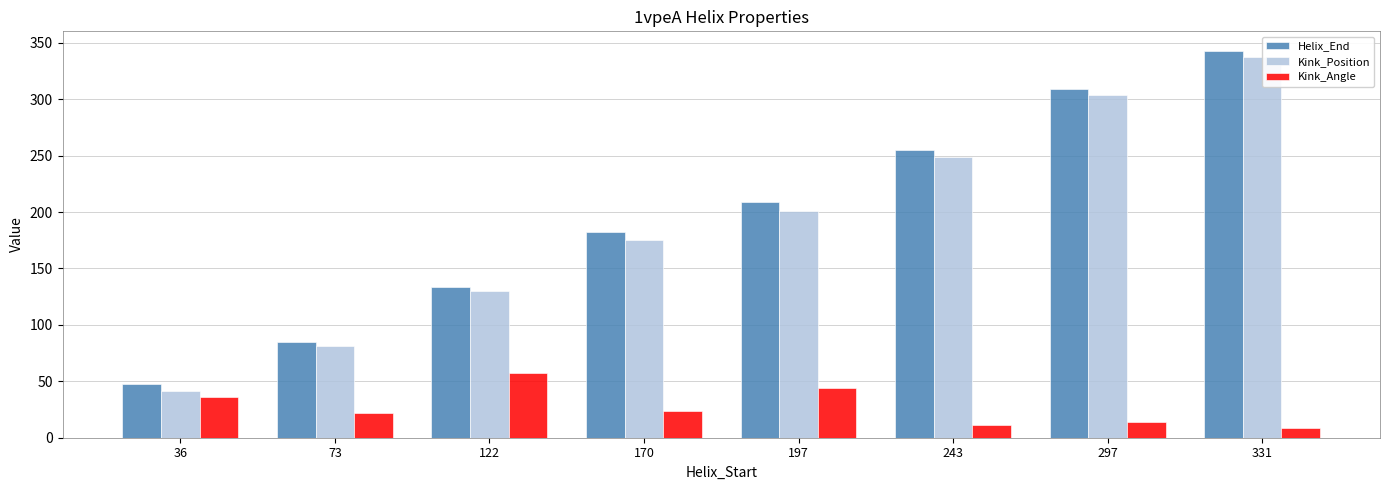

Is the value of Helix_End at 197 greater than the value of Kink_Angle at 122?

Yes